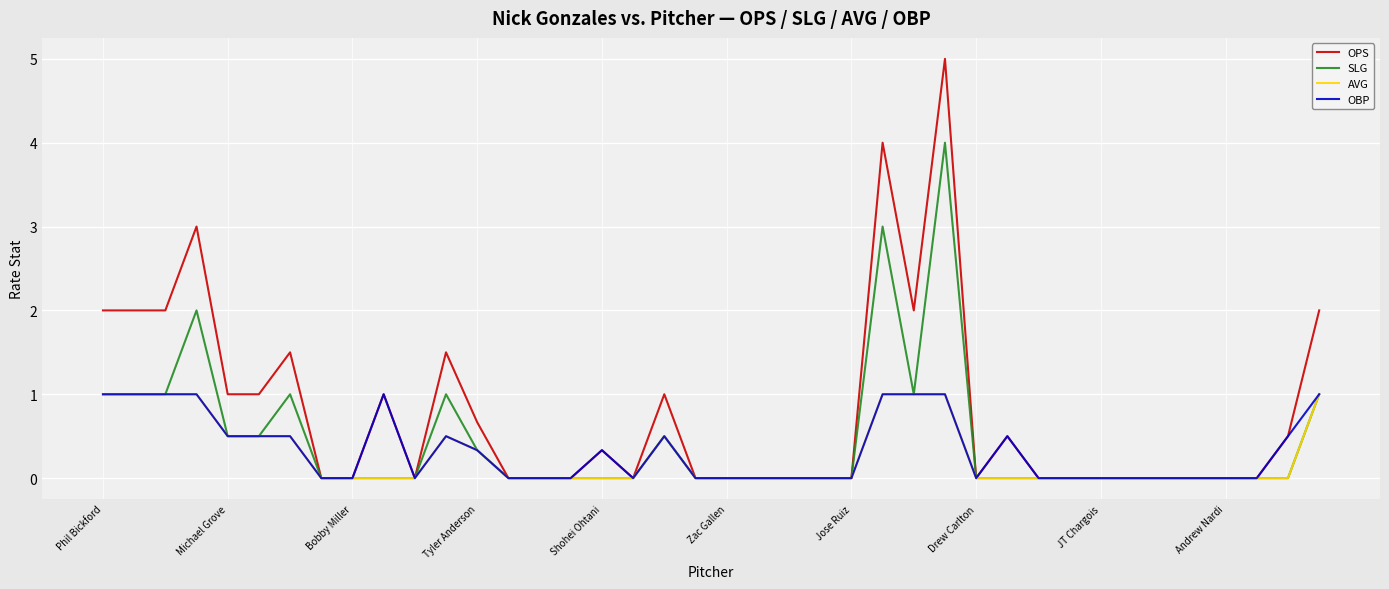

Which series has the largest total across all categories?

OPS